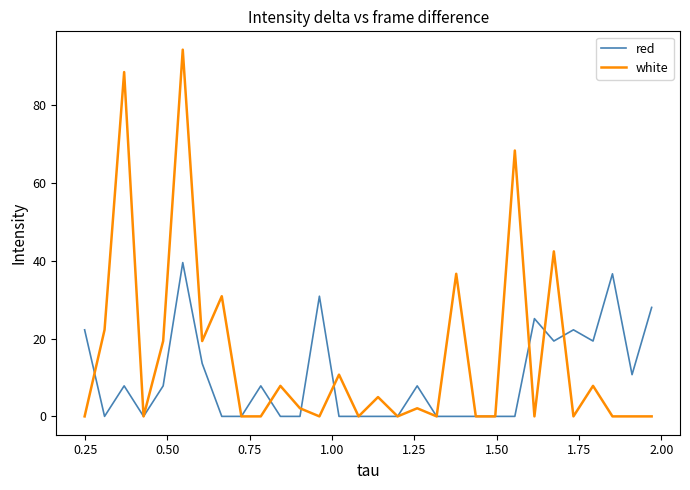

Count the number of categories in the chart.

30